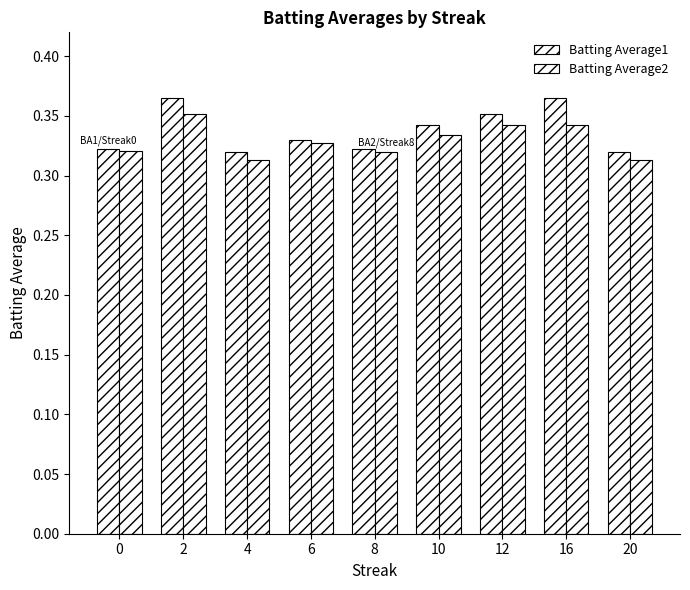

At which category is the sum across all series the highest?

2